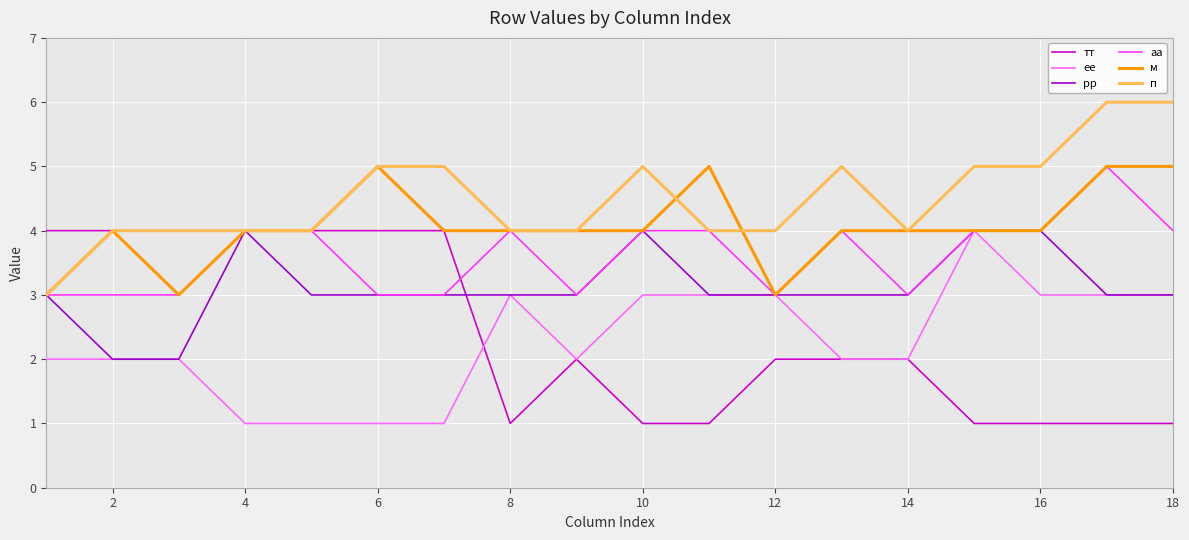

What is the greatest value displayed?

6